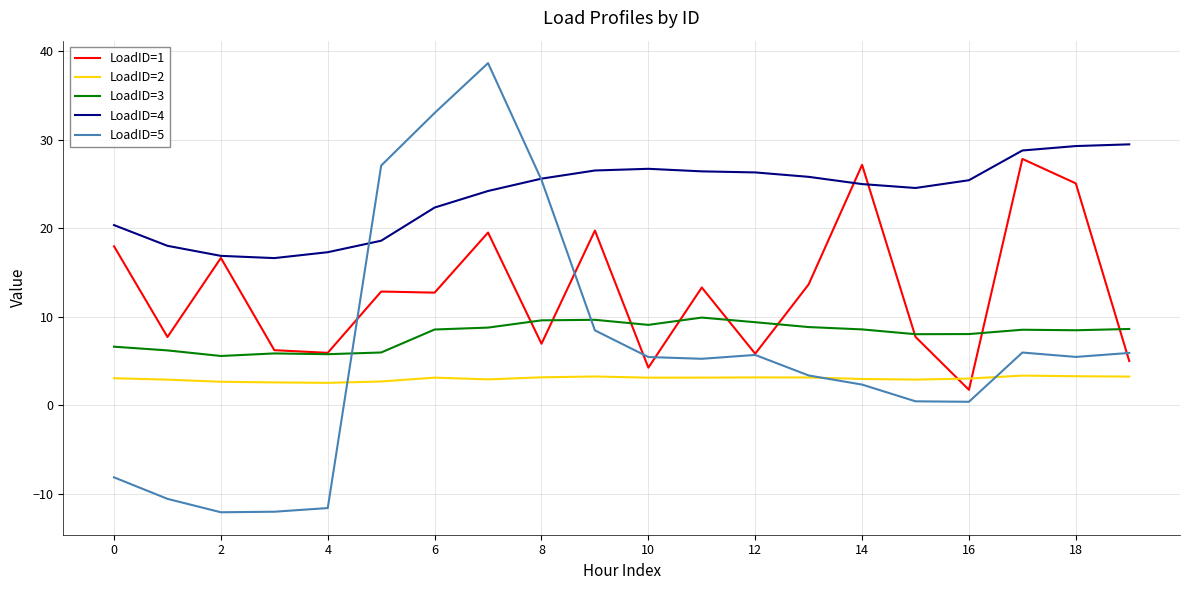

Which series has the largest total across all categories?

LoadID=4